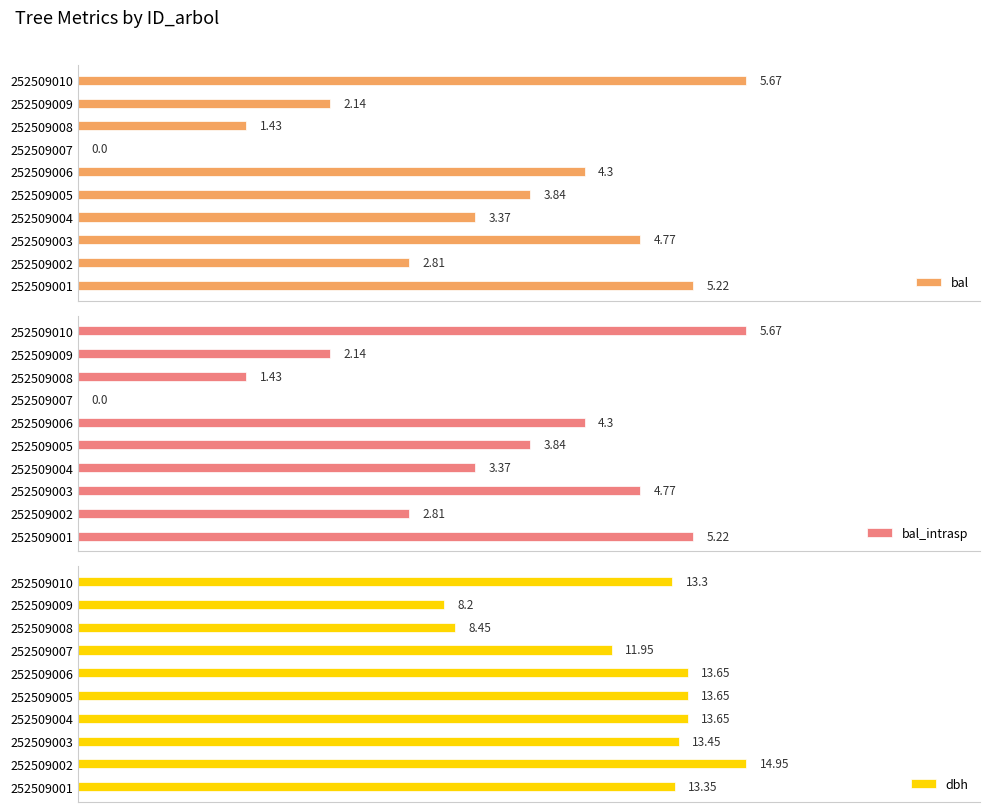

Reading left to right, list all the values displayed in this chart.

bal: 5.2	2.8	4.8	3.4	3.8	4.3	0.0	1.4	2.1	5.7
bal_intrasp: 5.2	2.8	4.8	3.4	3.8	4.3	0.0	1.4	2.1	5.7
dbh: 13.3	14.9	13.4	13.7	13.7	13.7	11.9	8.4	8.2	13.3